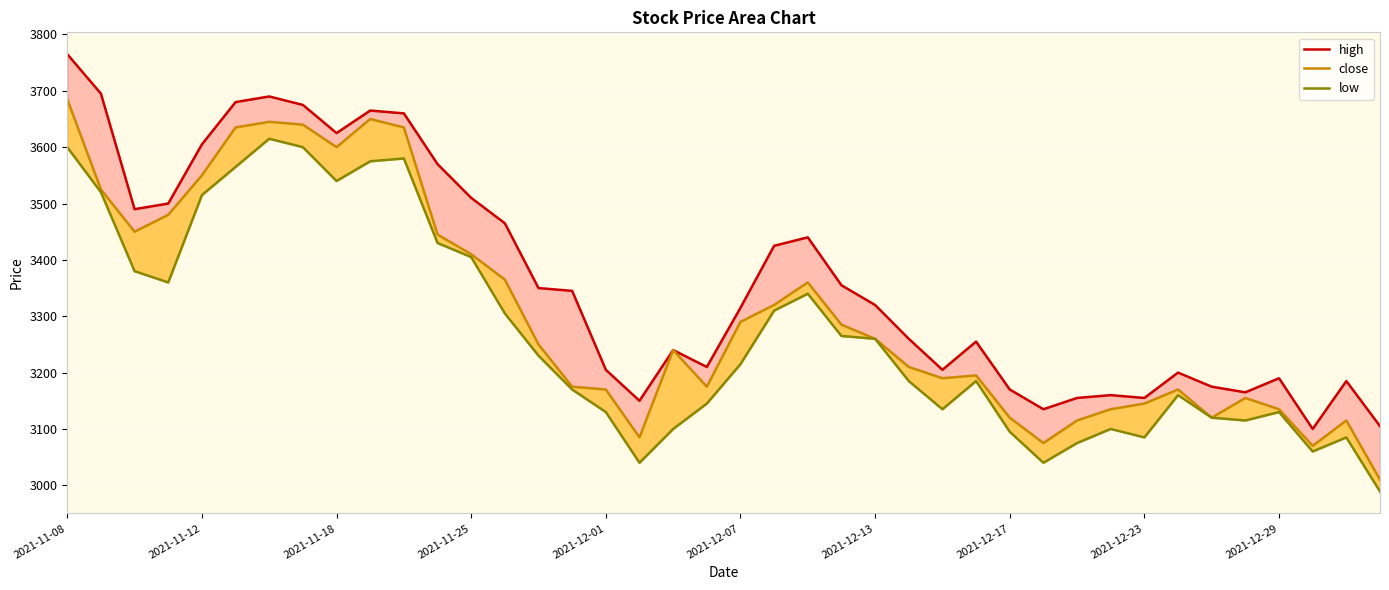

What is the smallest value displayed?

2989